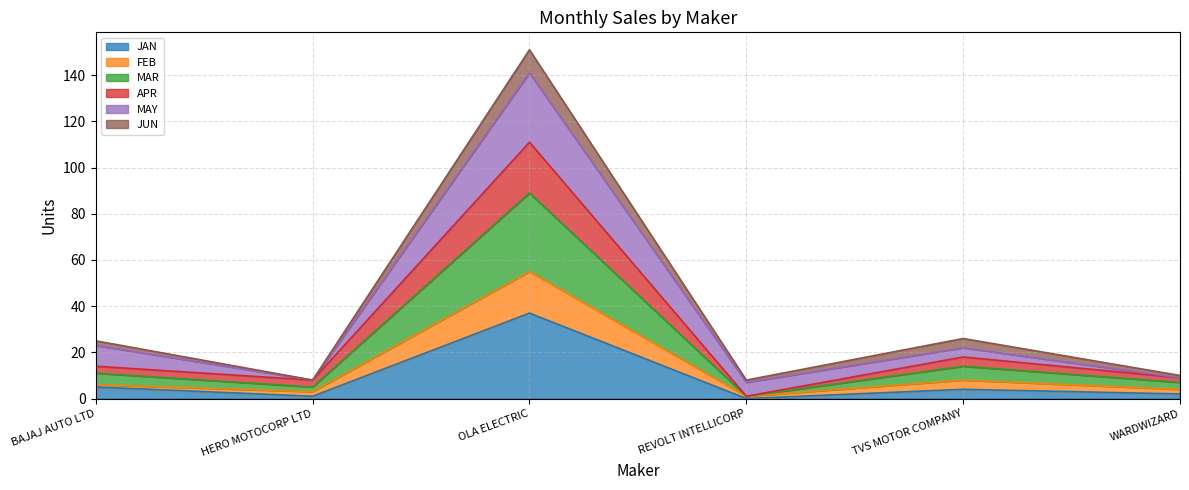

What is the total value across all series at TVS MOTOR COMPANY?

26